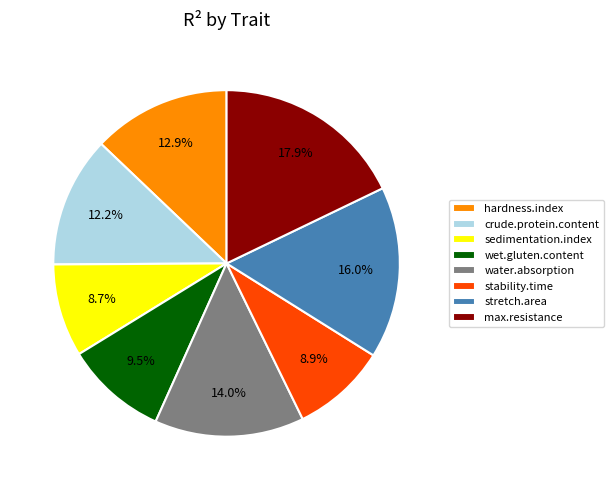

Is it true that hardness.index is 13% of the pie?

True